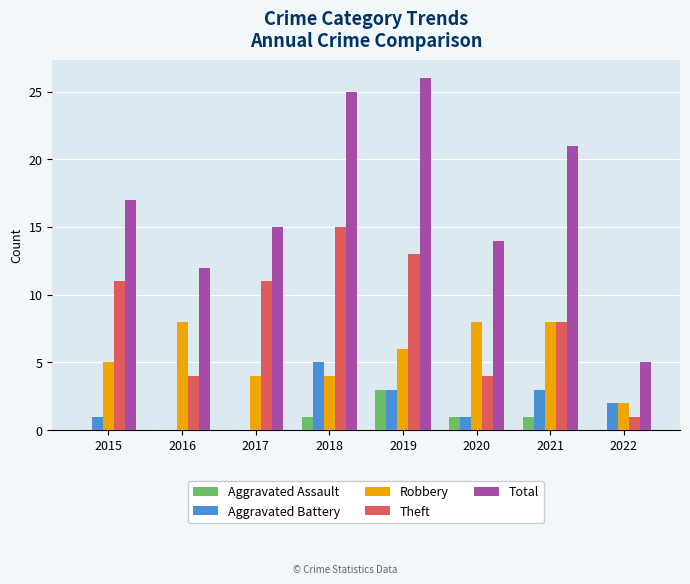

Read the Aggravated Battery value at 2019.

3